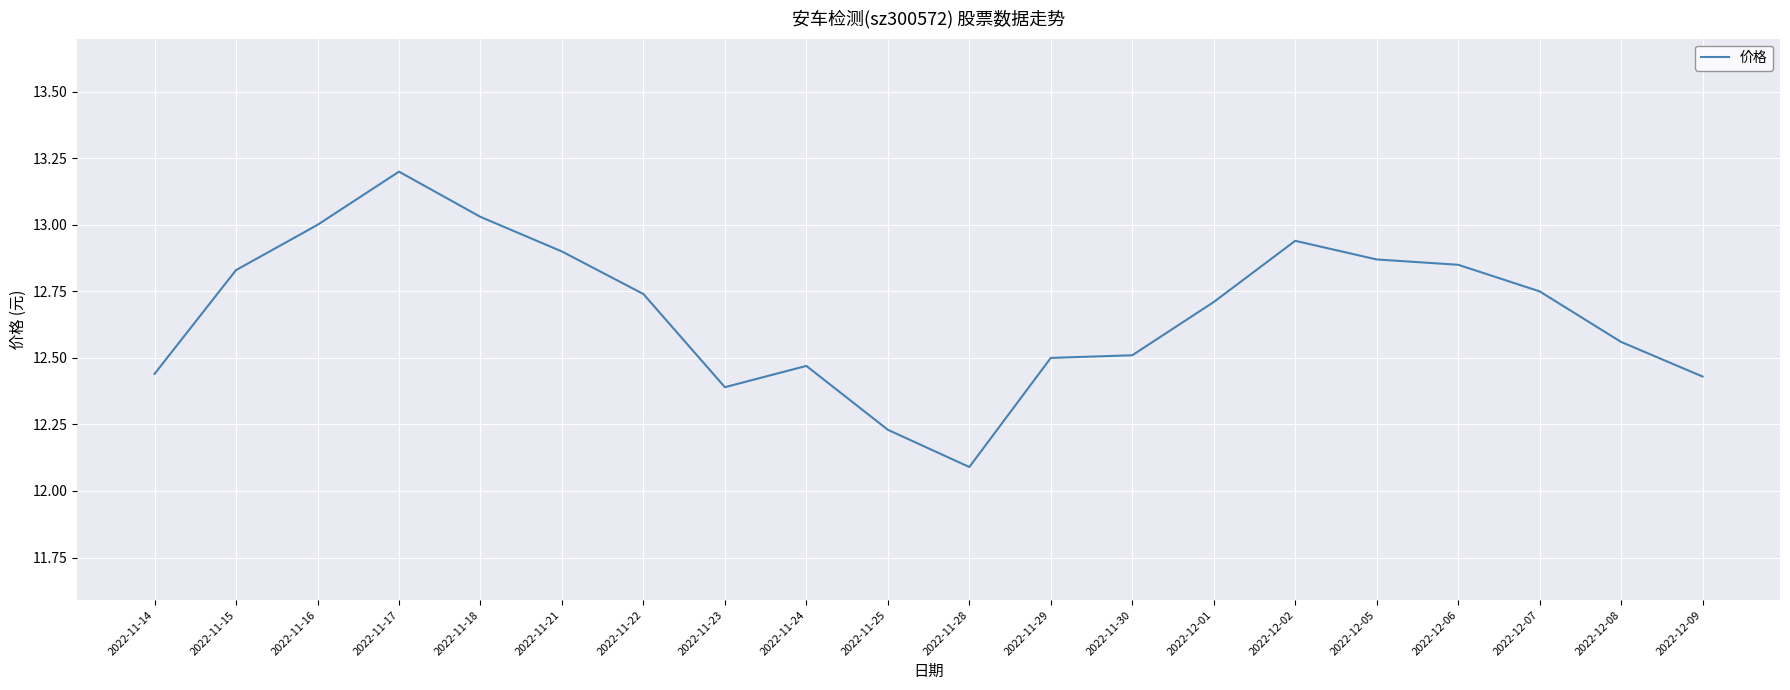

Is it true that the value at 2022-11-28 is 12.1?

True